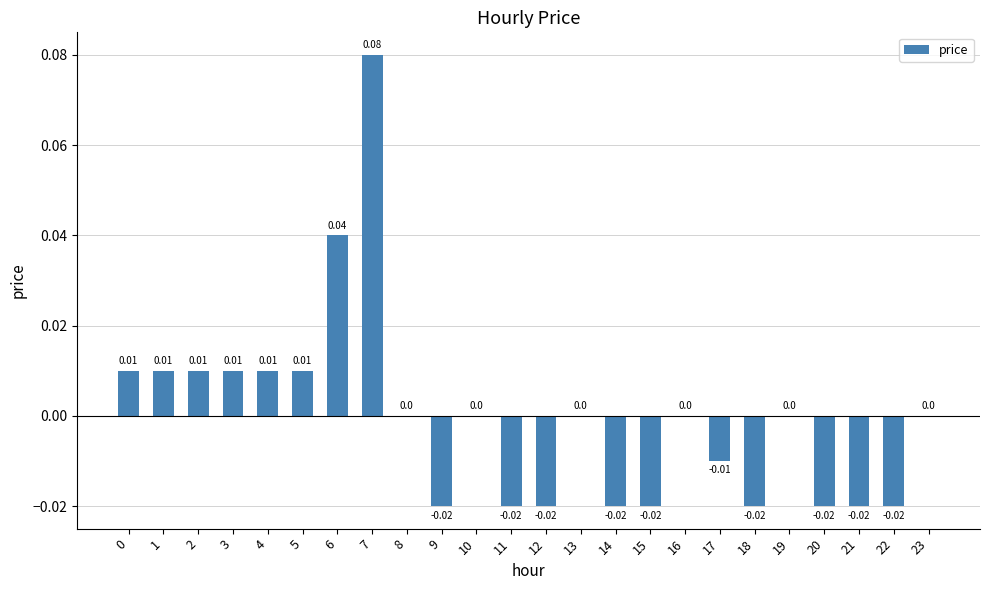

Which has a higher value, 7 or 22?

7